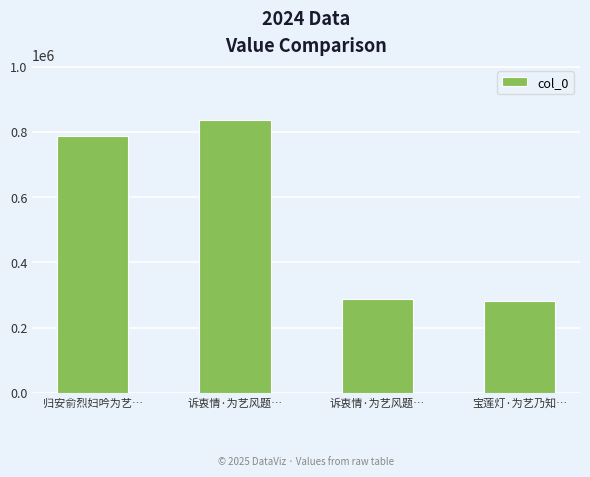

What is the label of the 4th bar from the left?

宝莲灯·为艺乃知…